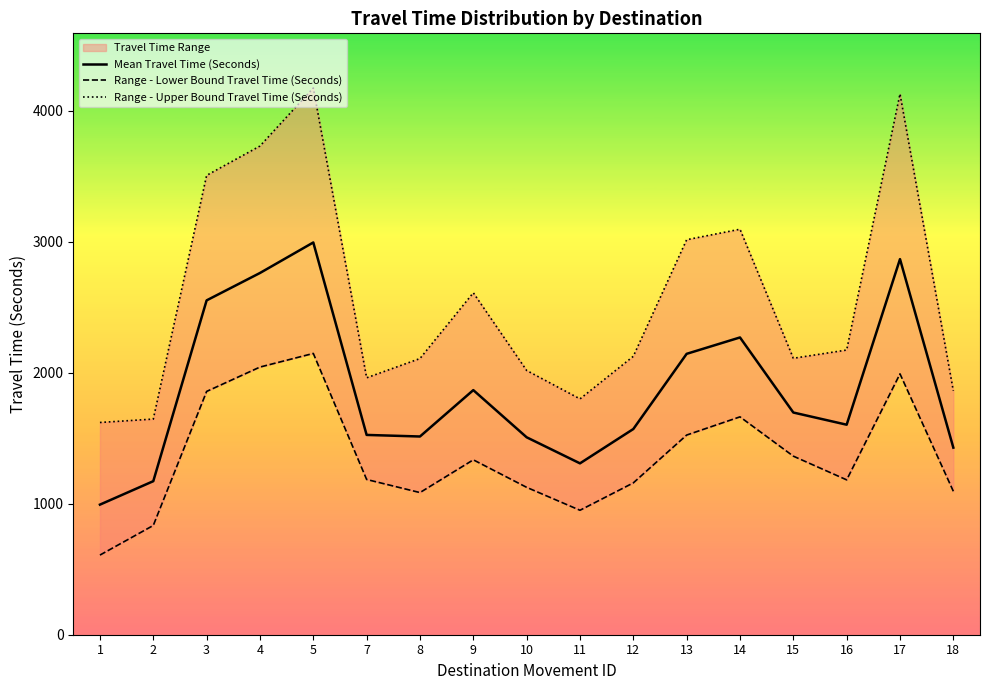

How many data points in Range - Lower Bound Travel Time (Seconds) are above 1185?

8